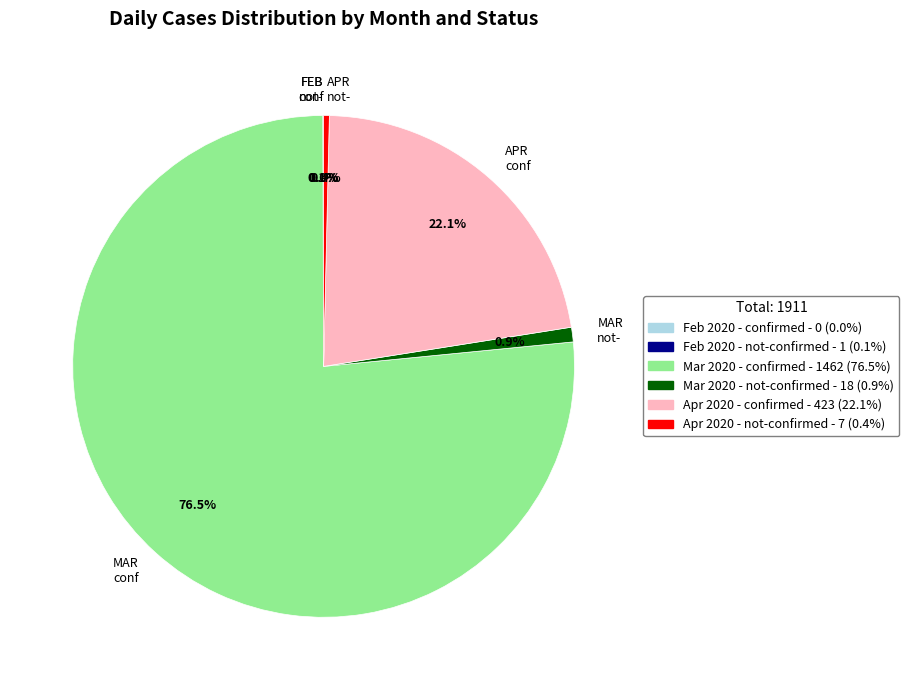

Between APR conf and MAR not-, which is larger?

APR conf